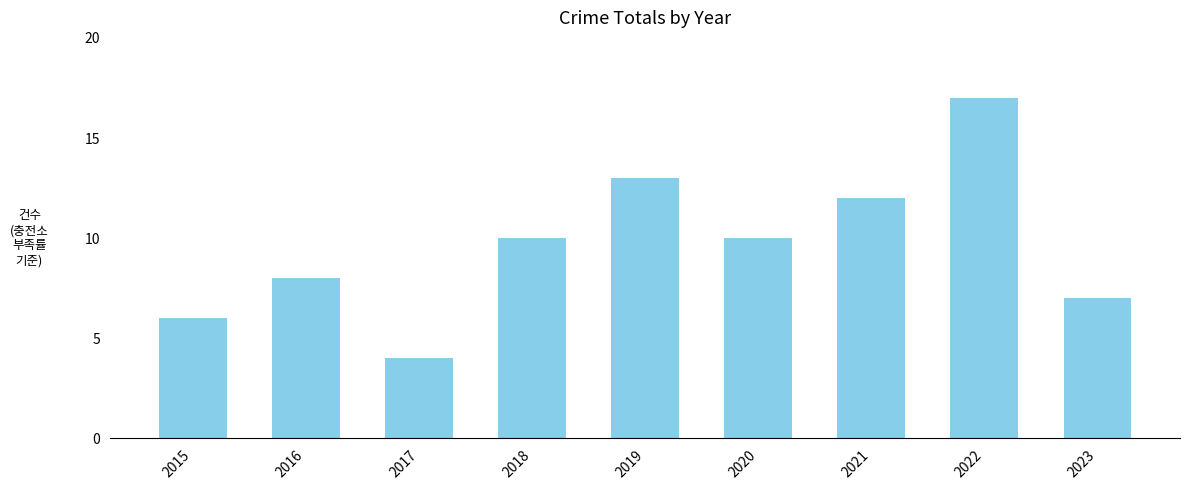

At which category does the chart reach its peak across all series?

2022